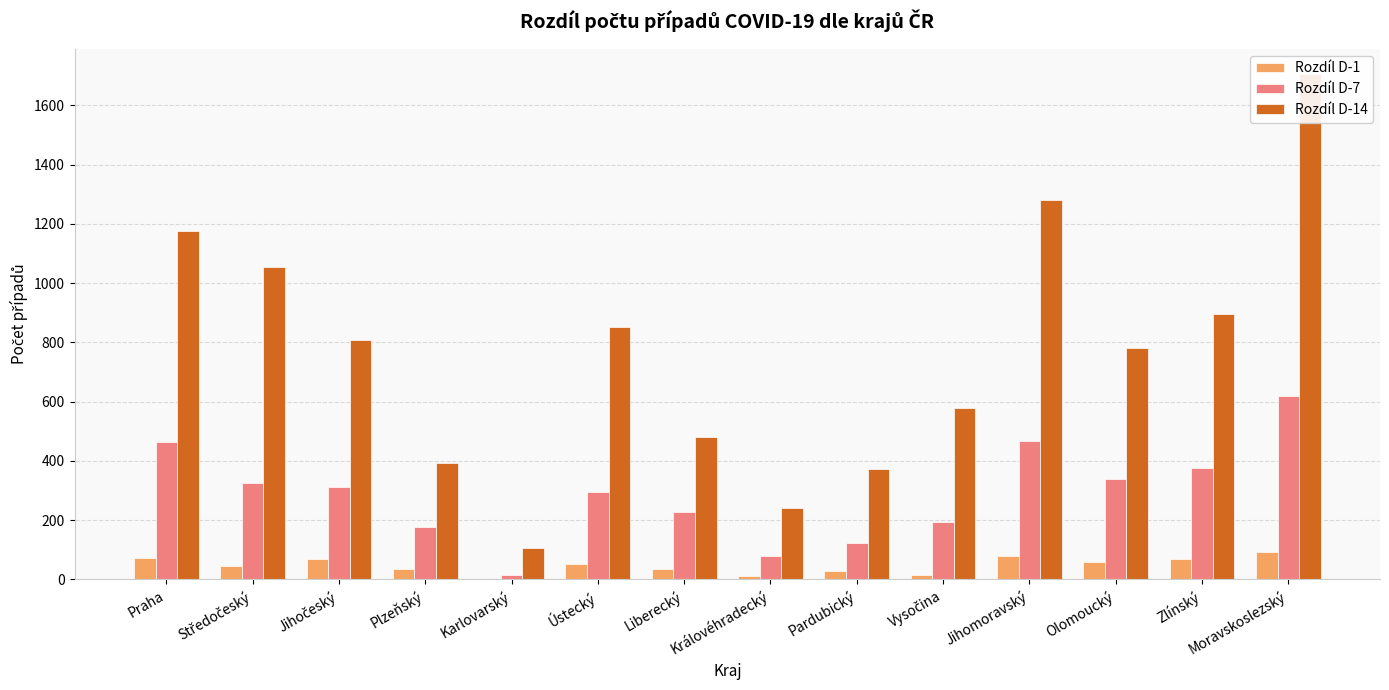

Rank the series by their maximum value, from highest to lowest.

Rozdíl D-14, Rozdíl D-7, Rozdíl D-1